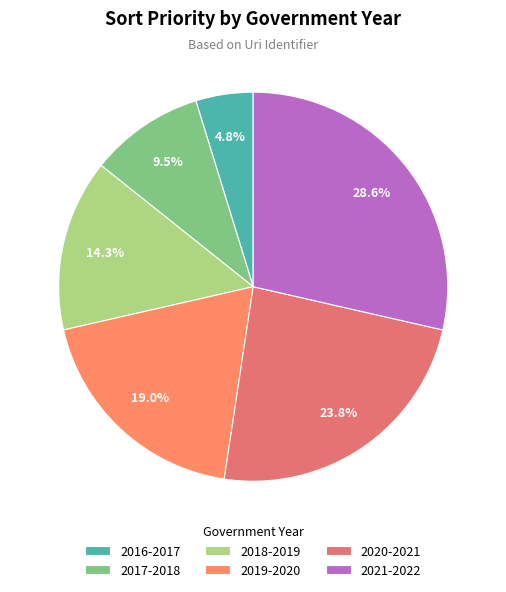

How many slices are in this pie chart?

6